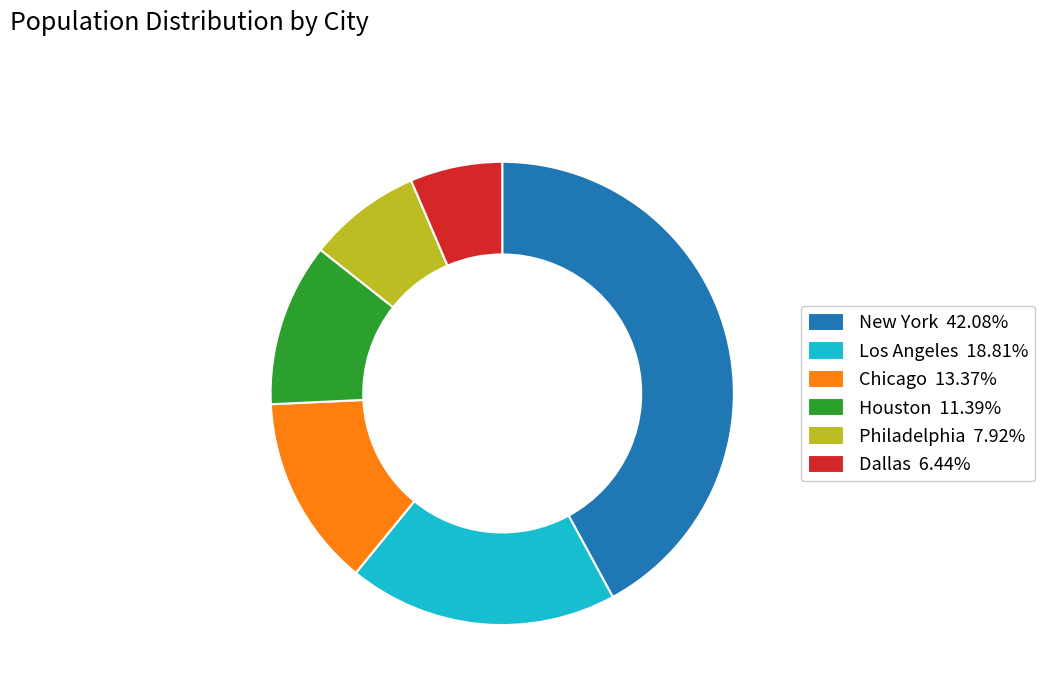

Is the sum of Dallas 6.44% and Chicago 13.37% greater than half?

No